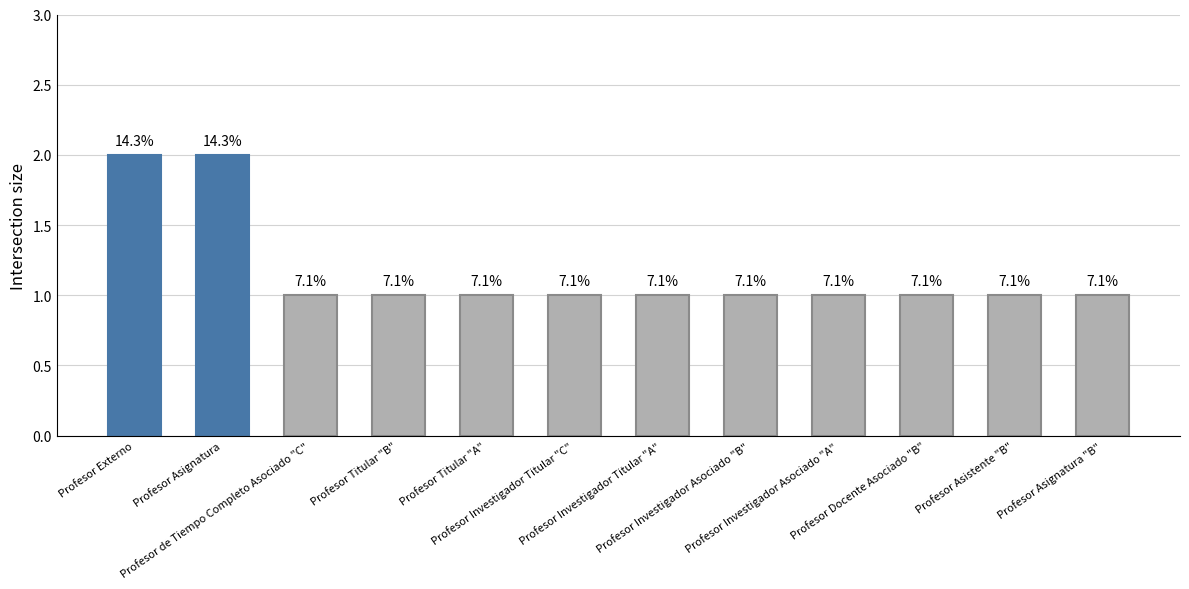

List the labels in order of value, smallest first.

Profesor de Tiempo Completo Asociado "C", Profesor Titular "B", Profesor Titular "A", Profesor Investigador Titular "C", Profesor Investigador Titular "A", Profesor Investigador Asociado "B", Profesor Investigador Asociado "A", Profesor Docente Asociado "B", Profesor Asistente "B", Profesor Asignatura "B", Profesor Externo, Profesor Asignatura